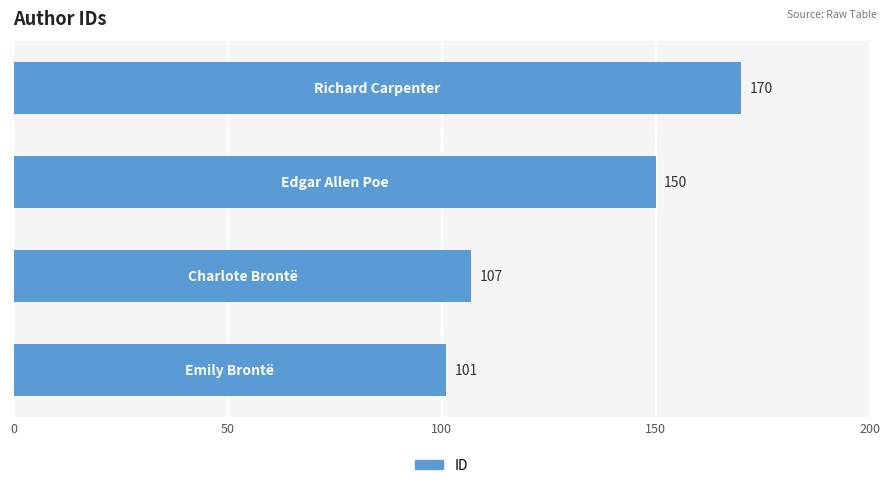

What is the difference between the second highest and minimum values?

49